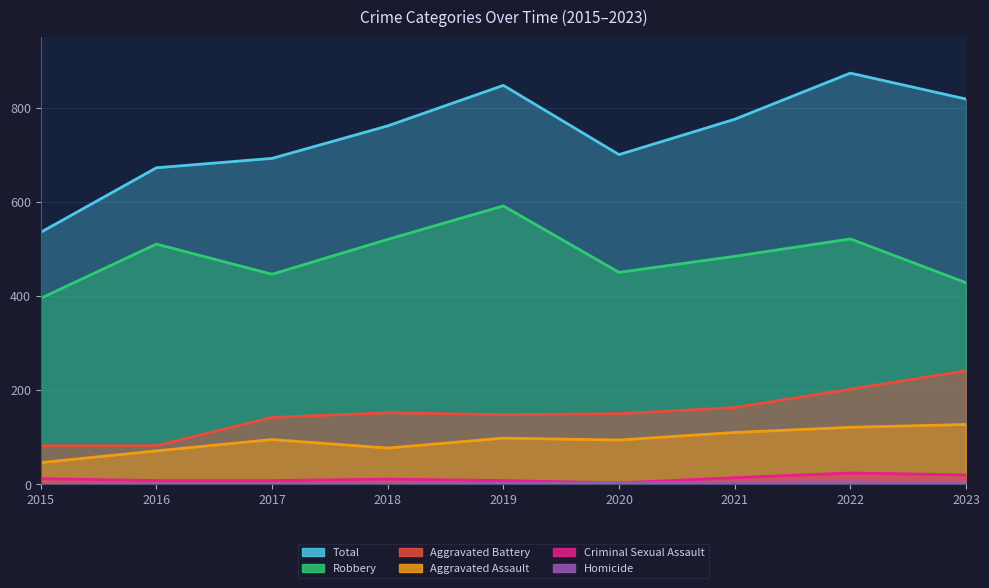

Where does the Criminal Sexual Assault series first go above 11?

2015